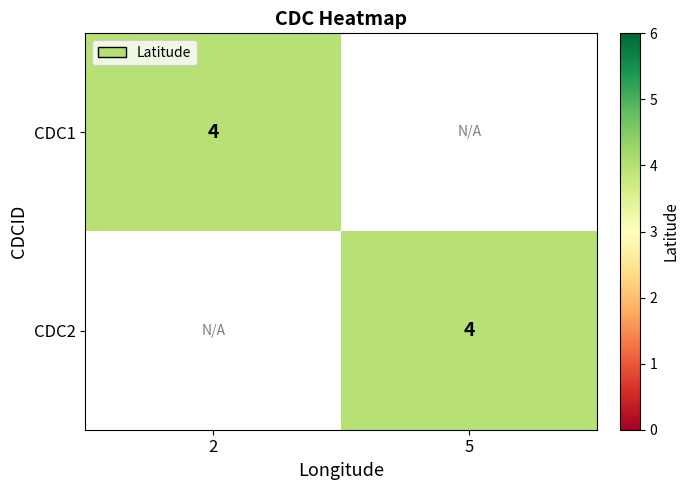

Which series has the largest range (max minus min)?

CDC1